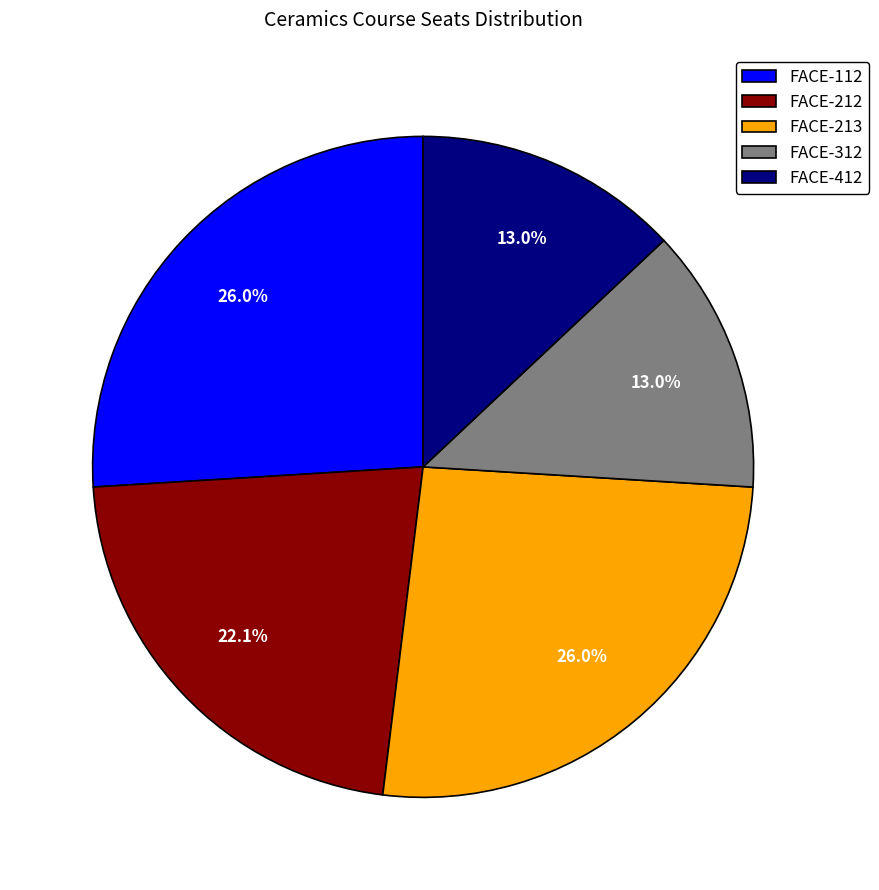

Does any single category account for the majority?

No